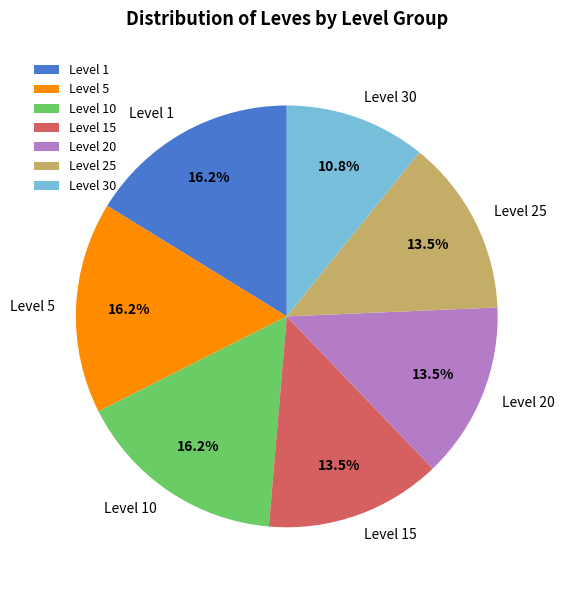

Does Level 1 account for over 50% of the chart?

No